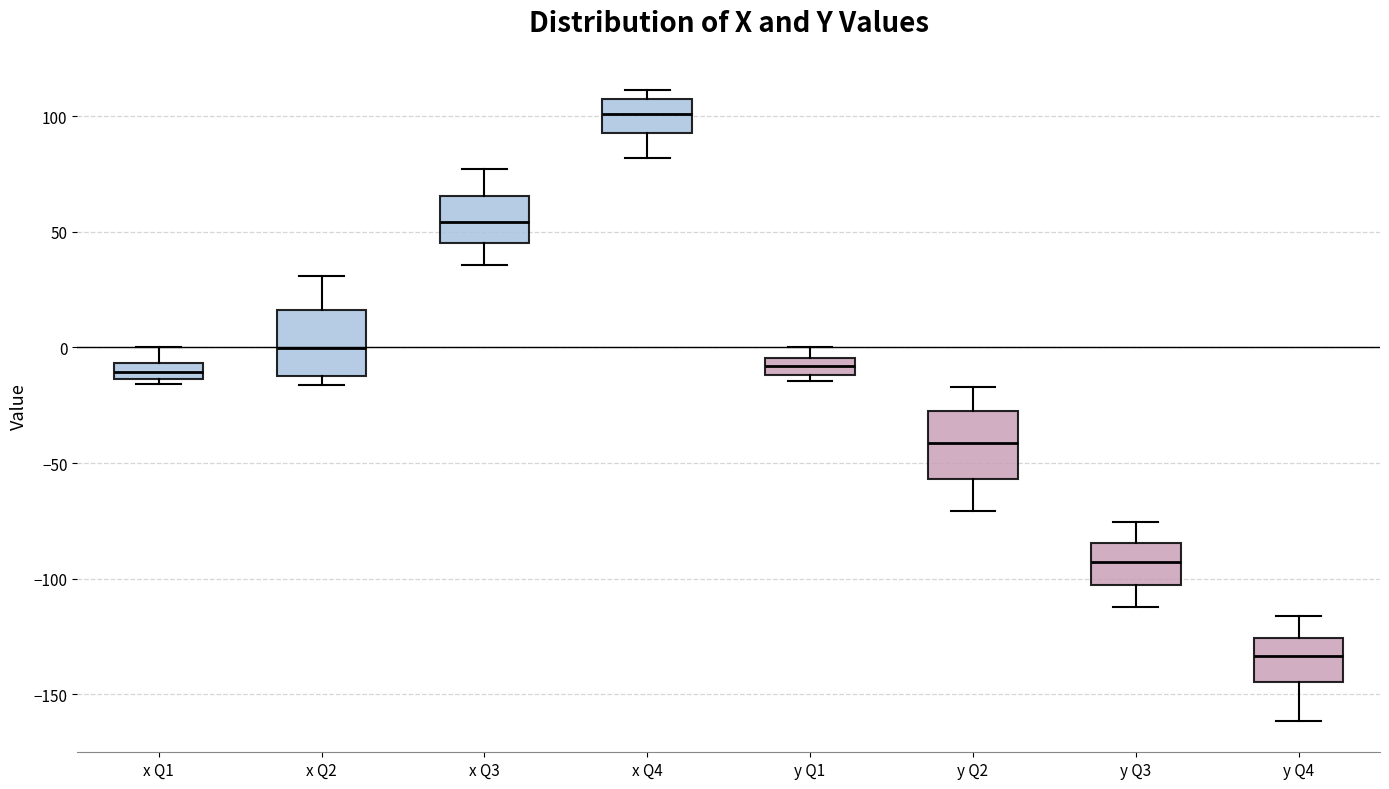

Where is the lower edge of the box for y Q2 on the y-axis? The values are not printed on the chart, so give them approximately, as read against the axis.

-55